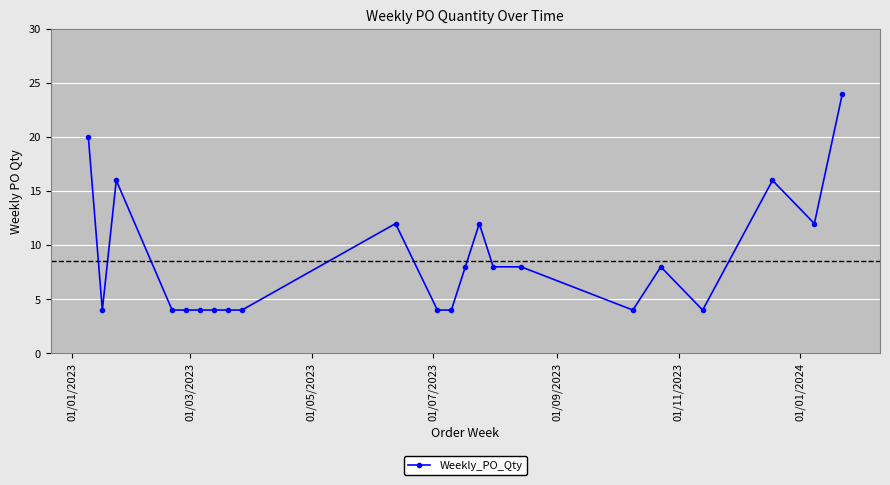

What is the maximum value shown in the chart?

24